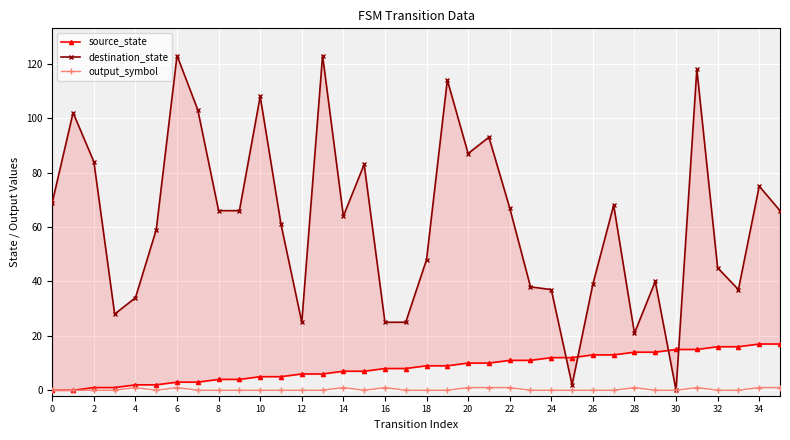

Which series has the largest total across all categories?

destination_state